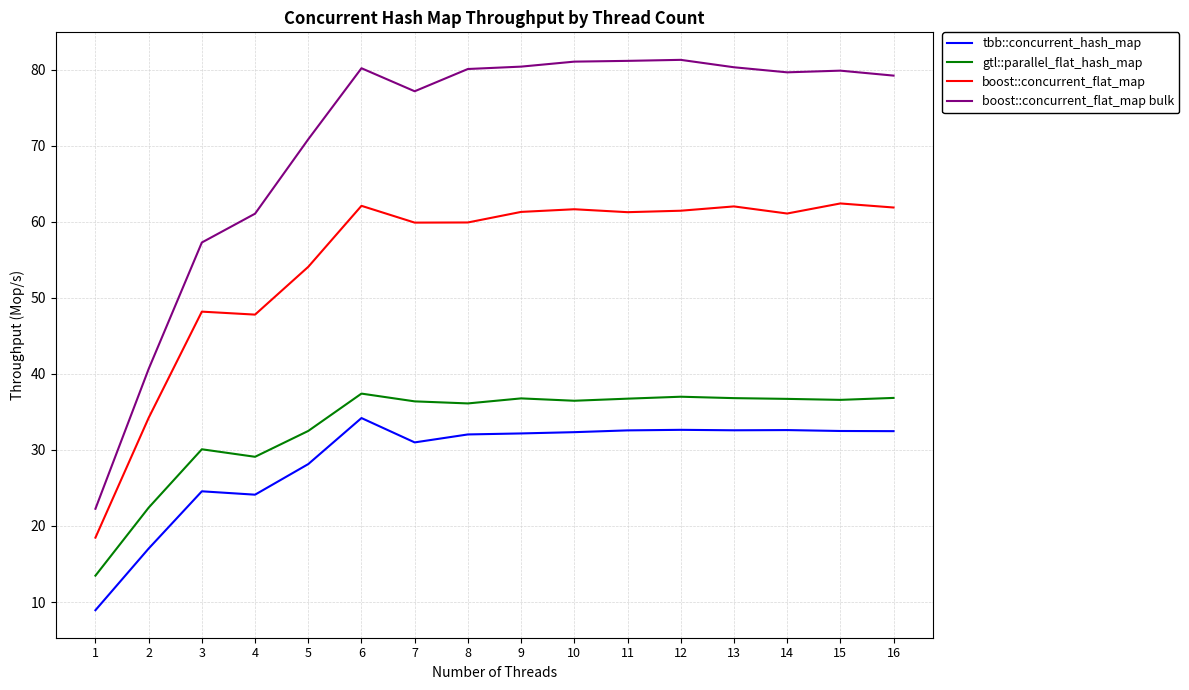

Read the gtl::parallel_flat_hash_map value at 7.

36.4